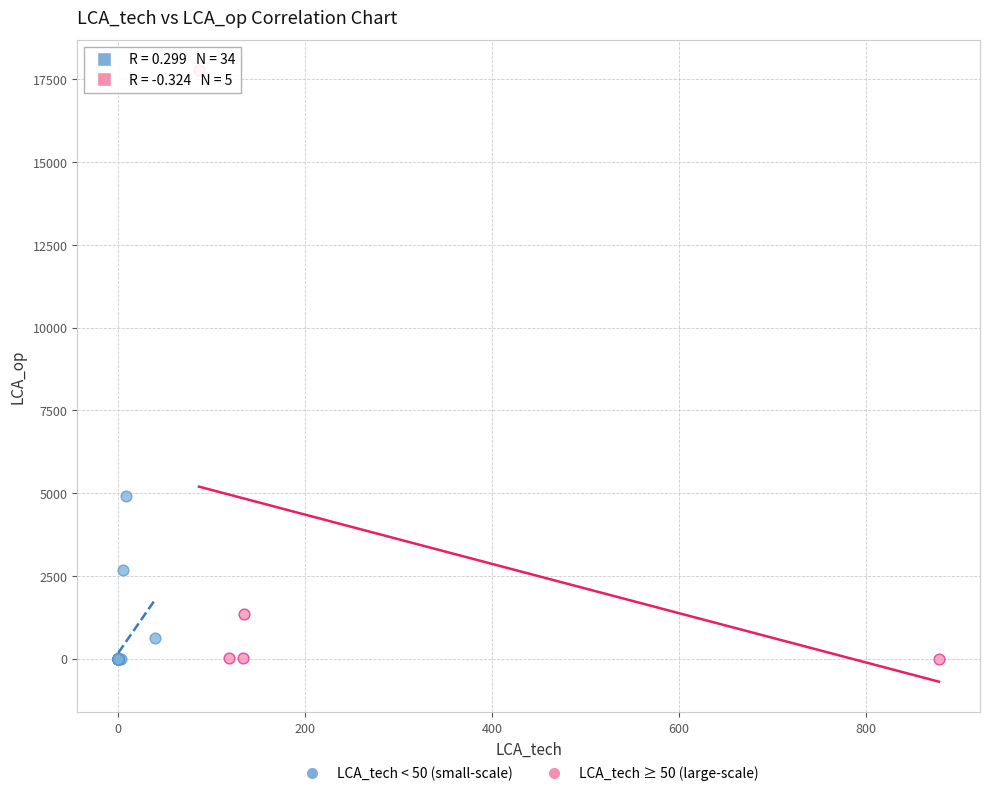

Which series has the largest Y range (max minus min)?

LCA_tech ≥ 50 (large-scale)